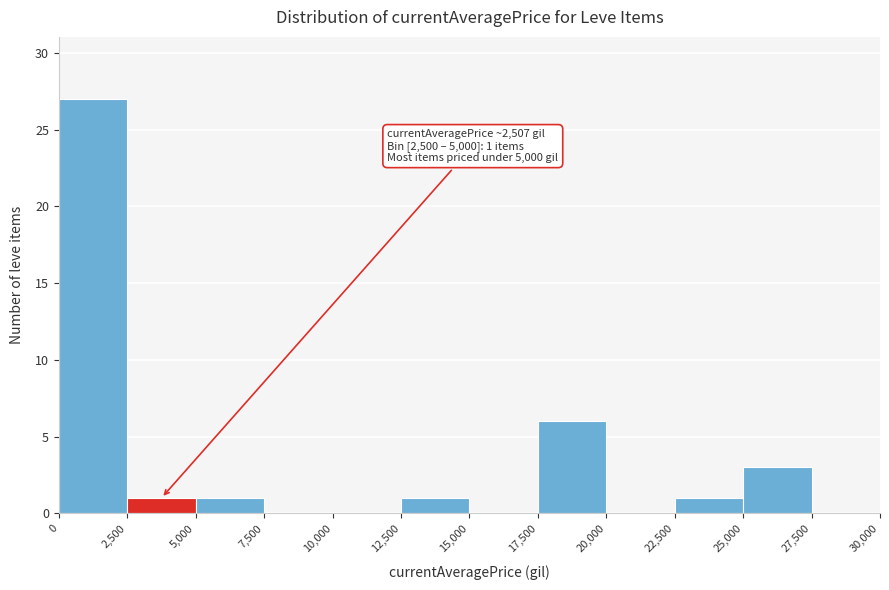

Which range on the x-axis has the tallest bar?

0 to 2,500